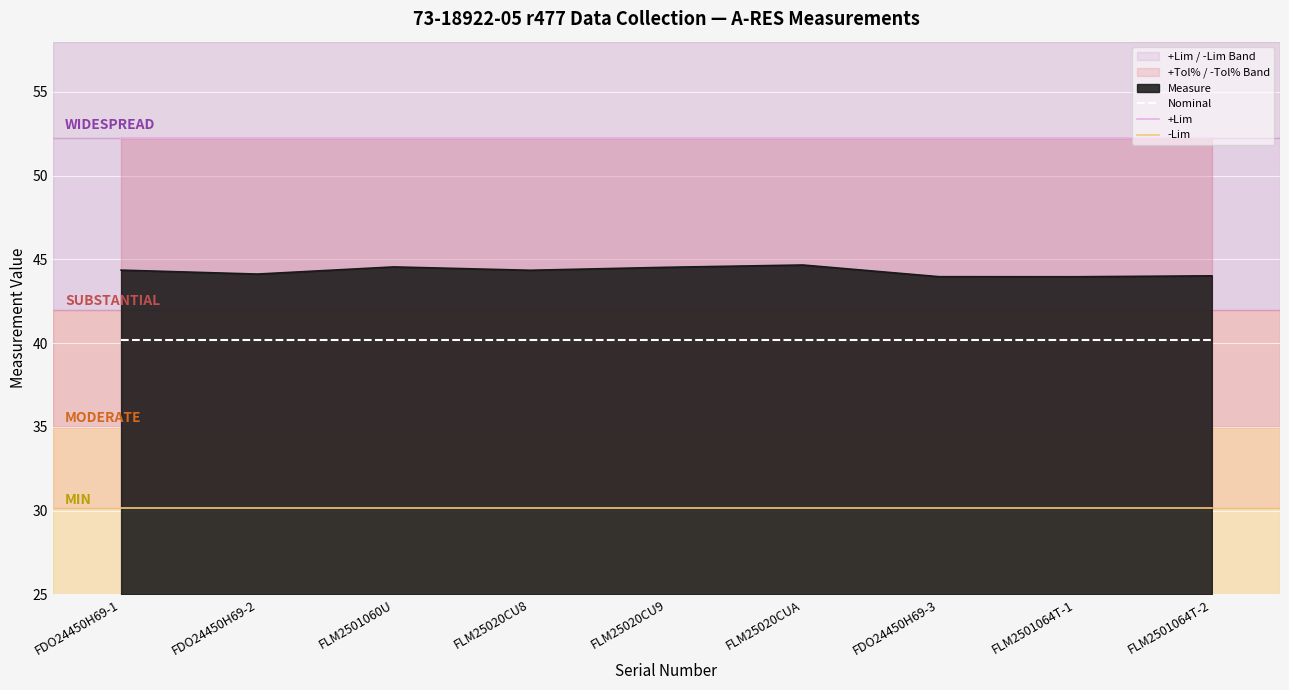

The value of Nominal at FLM25020CU8 is 17.6. True or false?

False